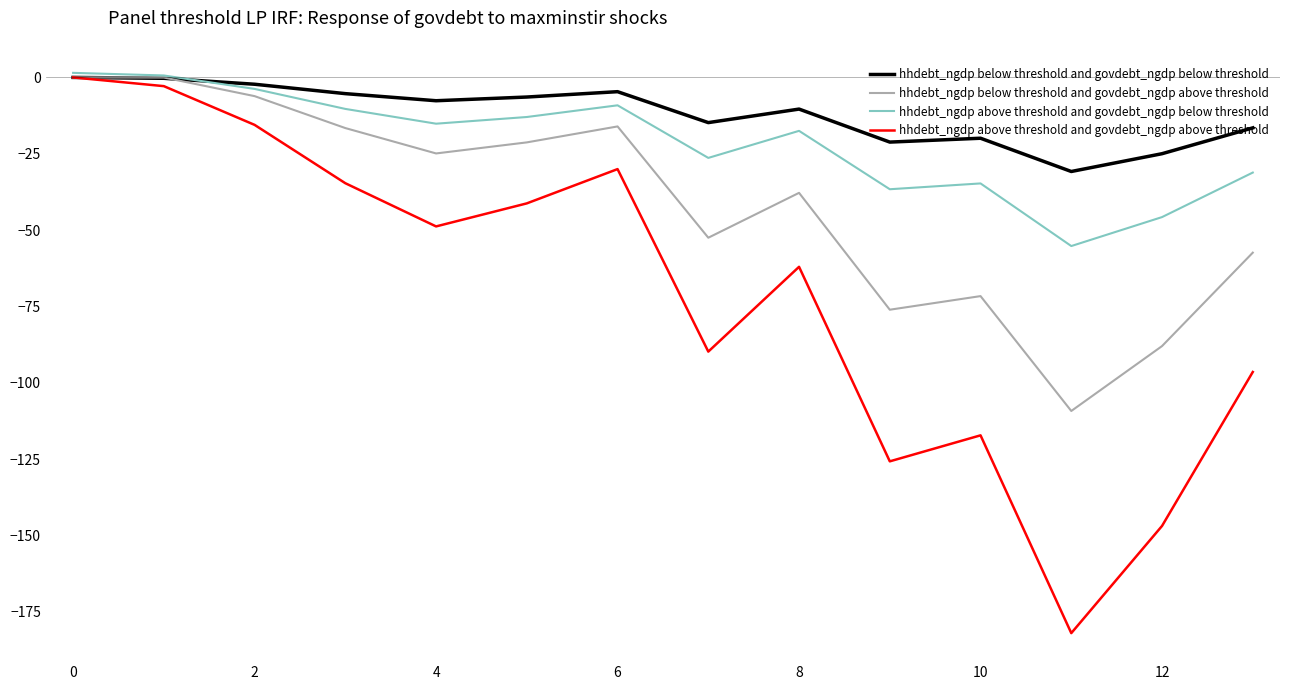

Which series has the largest total across all categories?

hhdebt_ngdp below threshold and govdebt_ngdp below threshold